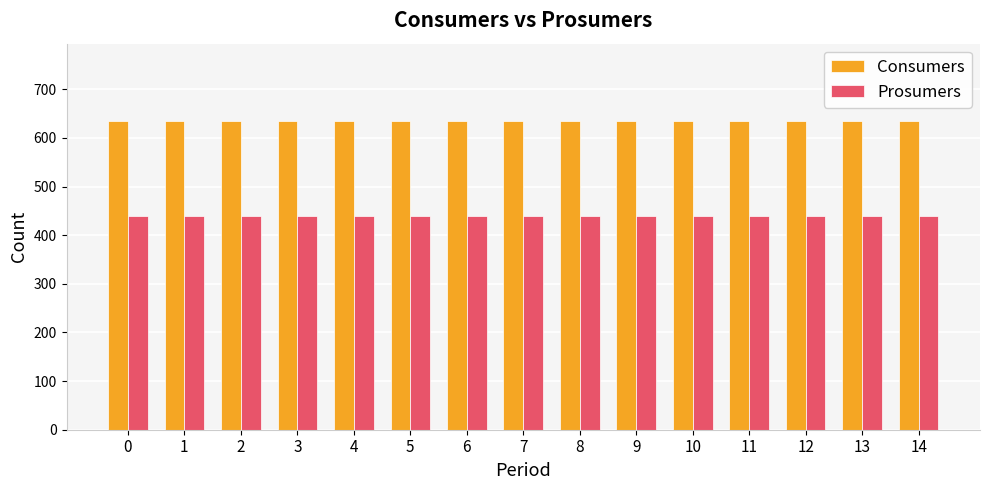

Are the bars grouped side by side (vs. stacked)?

Yes